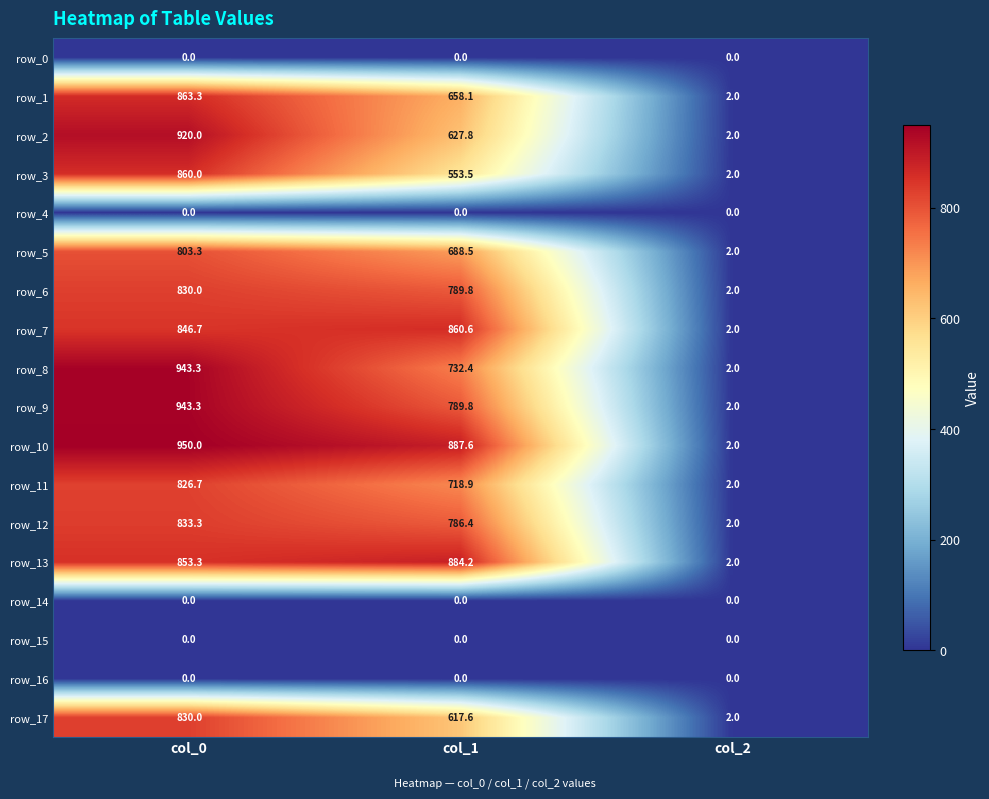

What is the total value across all series at col_0?

11303.2